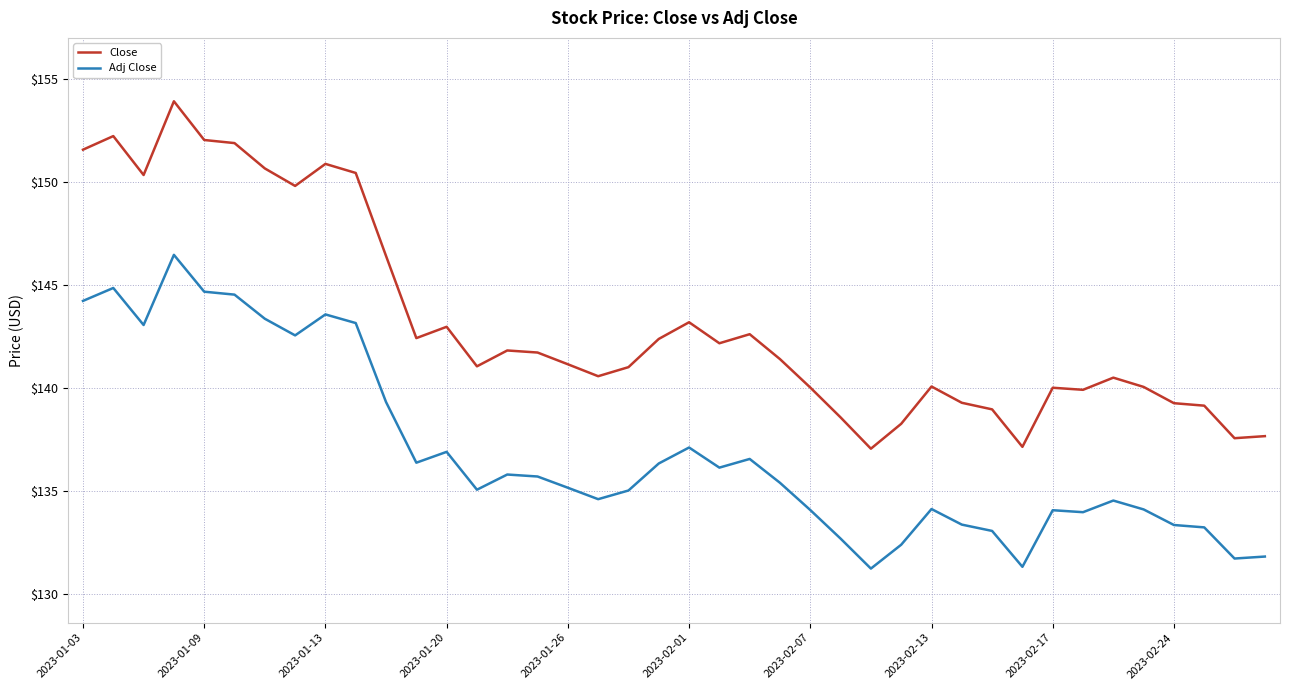

List the series in order of their overall mean, highest first.

Close, Adj Close